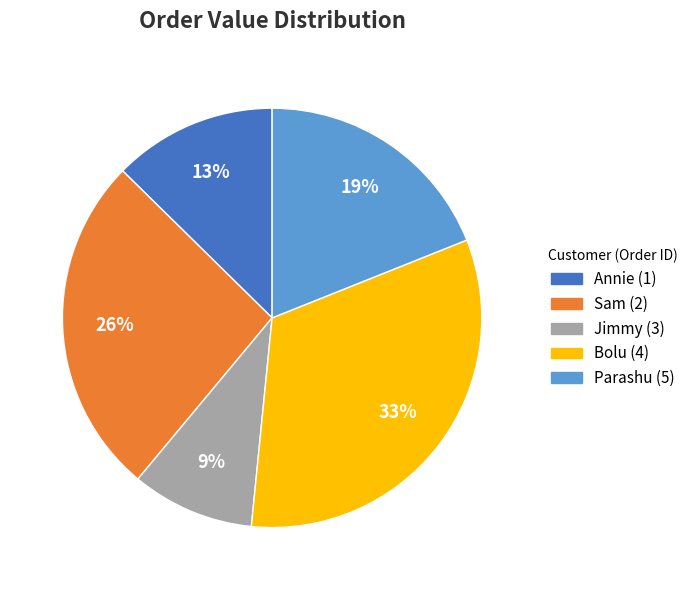

Approximately how many times larger is the value at Bolu (4) compared to Parashu (5)?

1.7